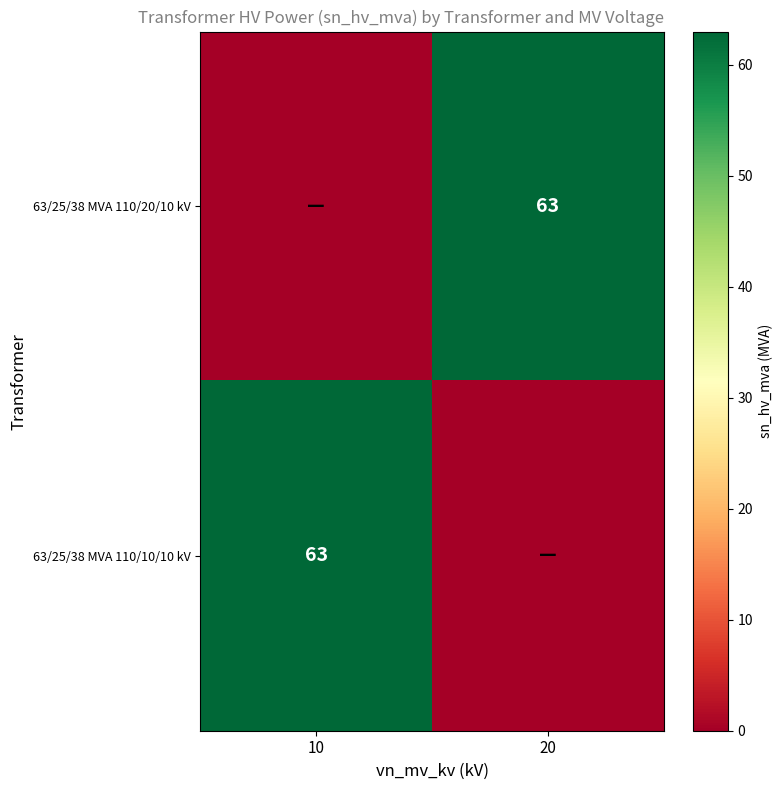

Is it true that 63/25/38 MVA 110/20/10 kV equals 63 at 20?

True